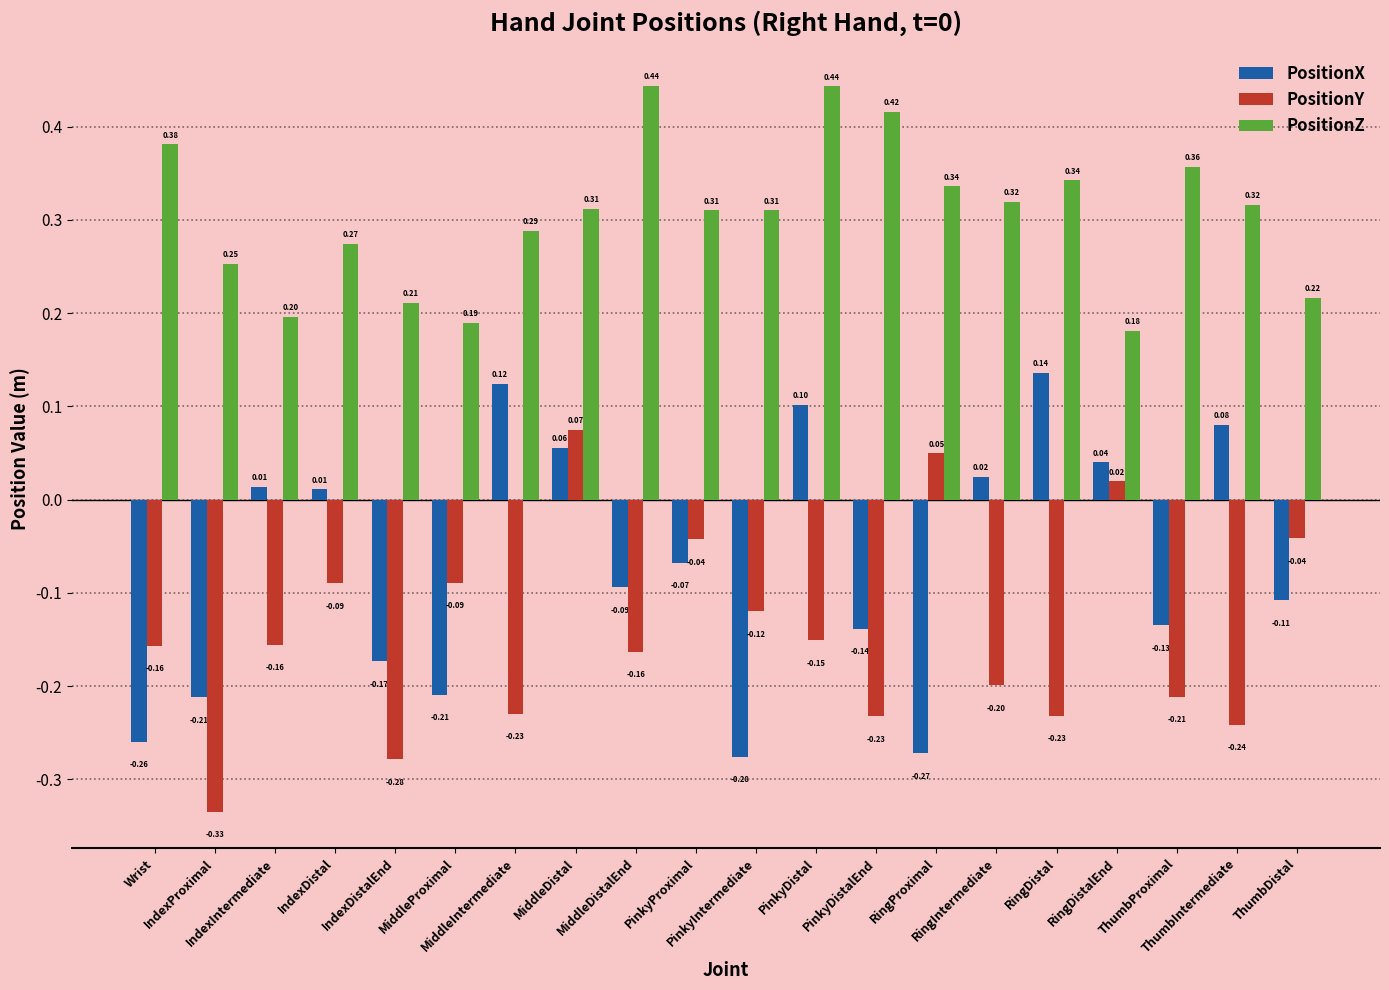

The PositionY series shows -0.2 at MiddleIntermediate. True or false?

True